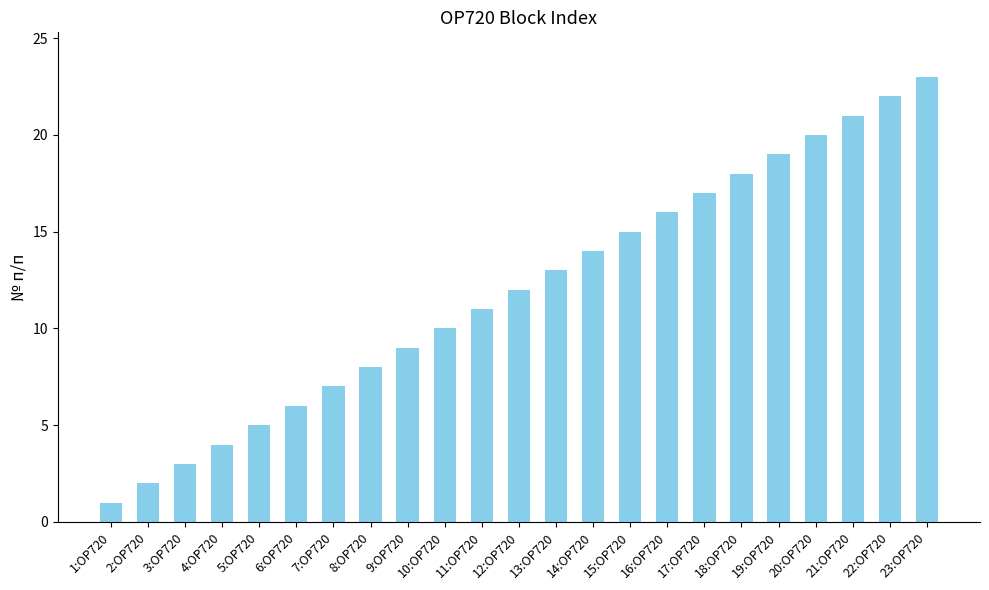

Count the number of categories in the chart.

23